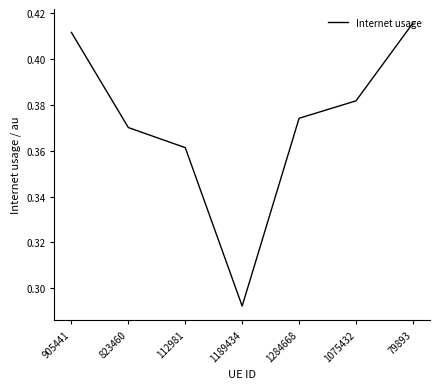

Does the chart display data point markers on the line(s)?

No